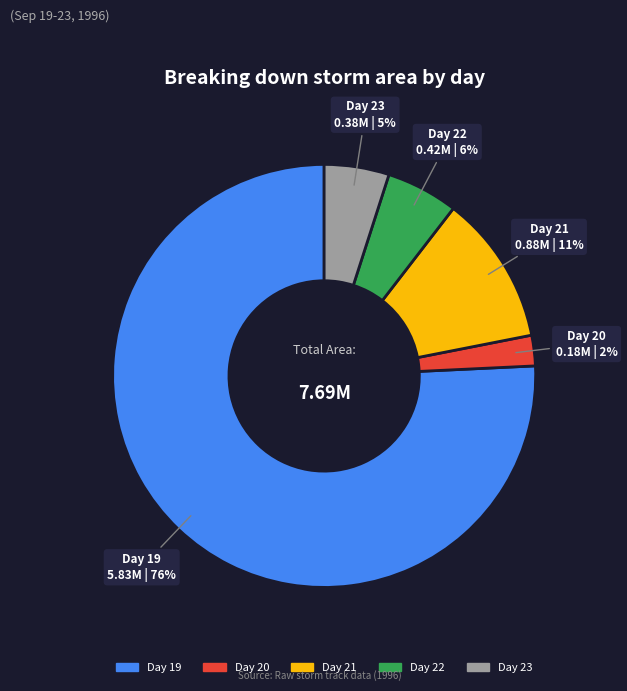

To the nearest percent, what is the average slice percentage?

20%